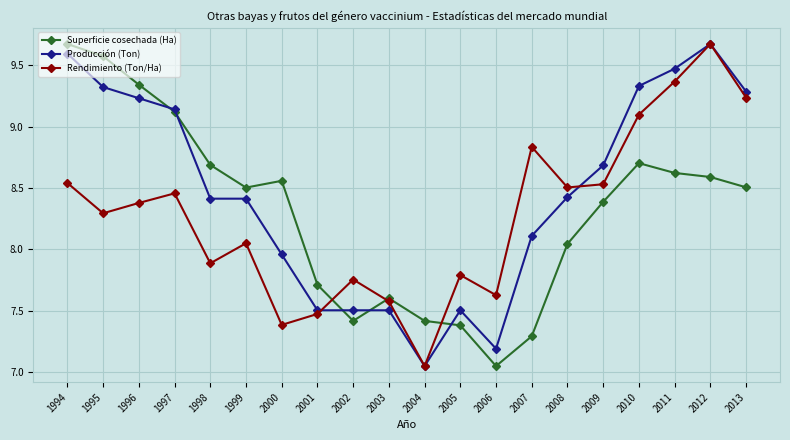

What is the sum of all Producción (Ton) values?

169.3